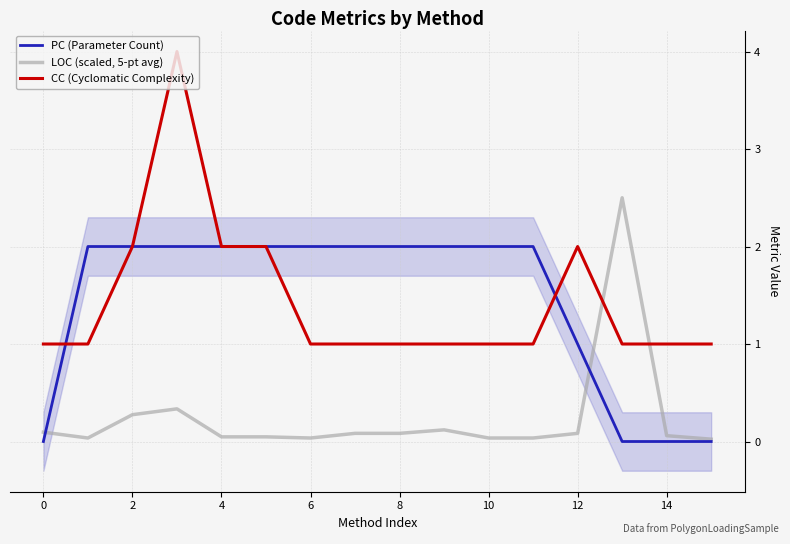

How many values in the PC (Parameter Count) series are below 2?

5